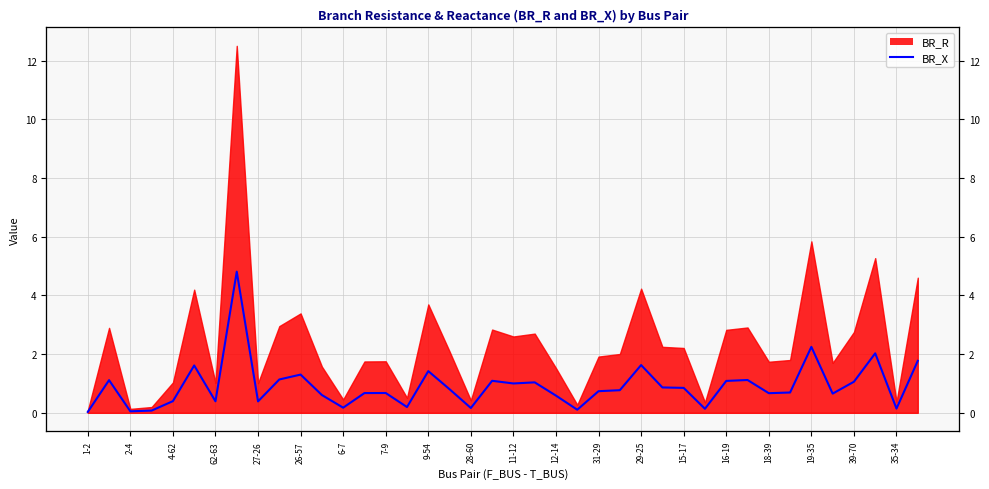

Reading left to right, list all the values displayed in this chart.

0.0	1.1	0.1	0.1	0.4	1.6	0.4	4.8	0.4	1.1	1.3	0.6	0.2	0.7	0.7	0.2	1.4	0.8	0.2	1.1	1.0	1.0	0.6	0.1	0.7	0.8	1.6	0.9	0.8	0.1	1.1	1.1	0.7	0.7	2.2	0.7	1.1	2.0	0.1	1.8